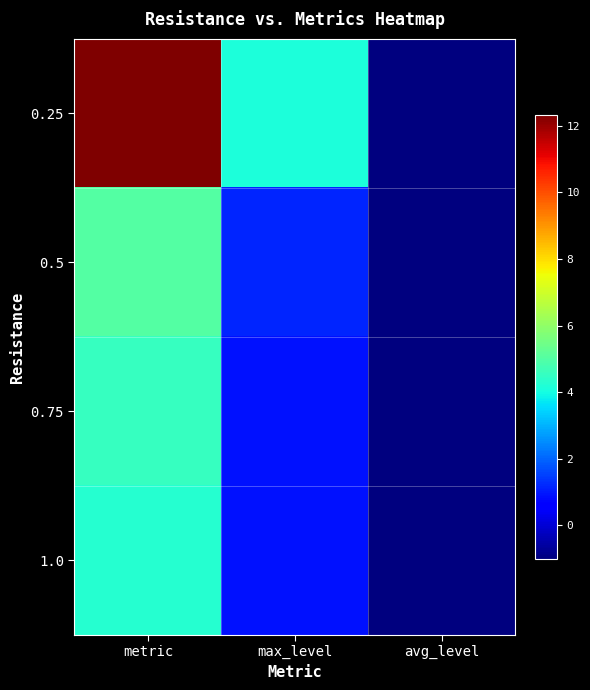

At which category is the sum across all series the highest?

metric